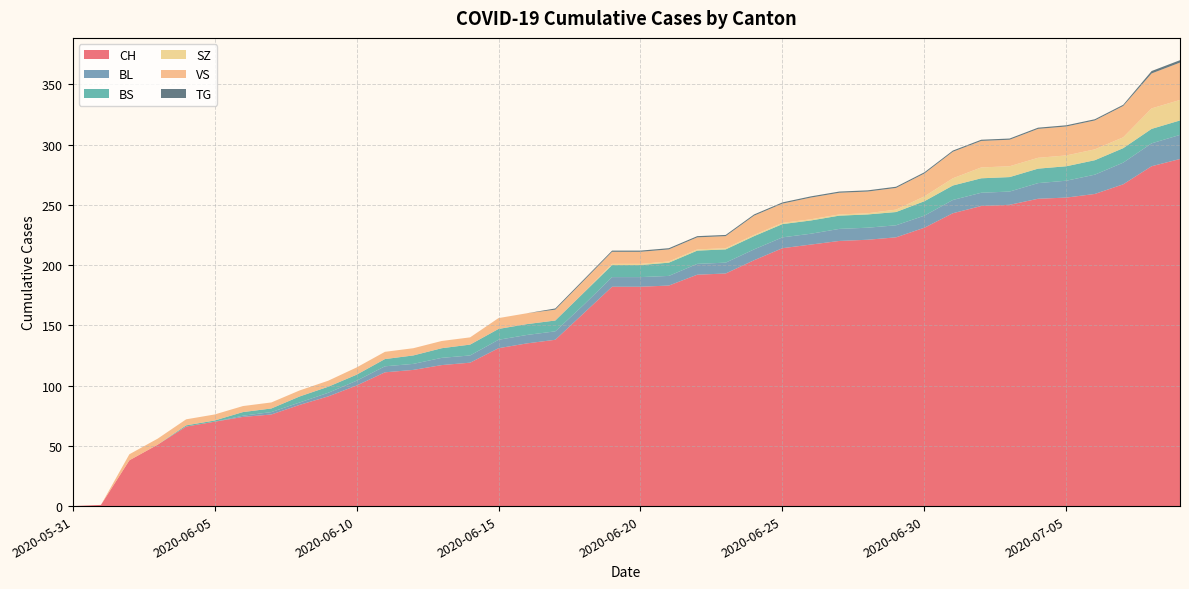

Reading left to right, extract all data points from this chart.

CH: 0	1	38	51	66	70	74	76	84	91	100	111	113	117	119	131	135	138	160	182	182	183	192	193	204	214	217	220	221	223	231	243	249	250	255	256	259	267	282	288
BL: 0	0	0	0	0	0	1	2	2	3	4	5	5	6	6	7	7	7	7	8	8	8	9	9	9	9	9	10	10	10	10	11	11	11	13	14	16	18	19	20
BS: 0	0	0	0	1	1	3	3	5	5	5	6	7	8	9	9	9	9	10	10	10	11	11	11	11	11	11	11	11	11	12	12	12	12	12	12	12	12	12	12
SZ: 0	0	0	0	0	0	0	0	0	0	0	0	0	0	0	0	0	0	0	1	1	1	1	1	1	1	1	1	1	2	4	6	9	9	9	9	9	9	17	17
VS: 0	0	5	5	5	5	5	5	5	5	6	6	6	6	6	9	9	9	10	10	10	10	10	10	16	16	18	18	18	18	19	22	22	22	24	24	24	26	29	31
TG: 0	0	0	0	0	0	0	0	0	0	0	0	0	0	0	0	0	1	1	1	1	1	1	1	1	1	1	1	1	1	1	1	1	1	1	1	1	1	2	2